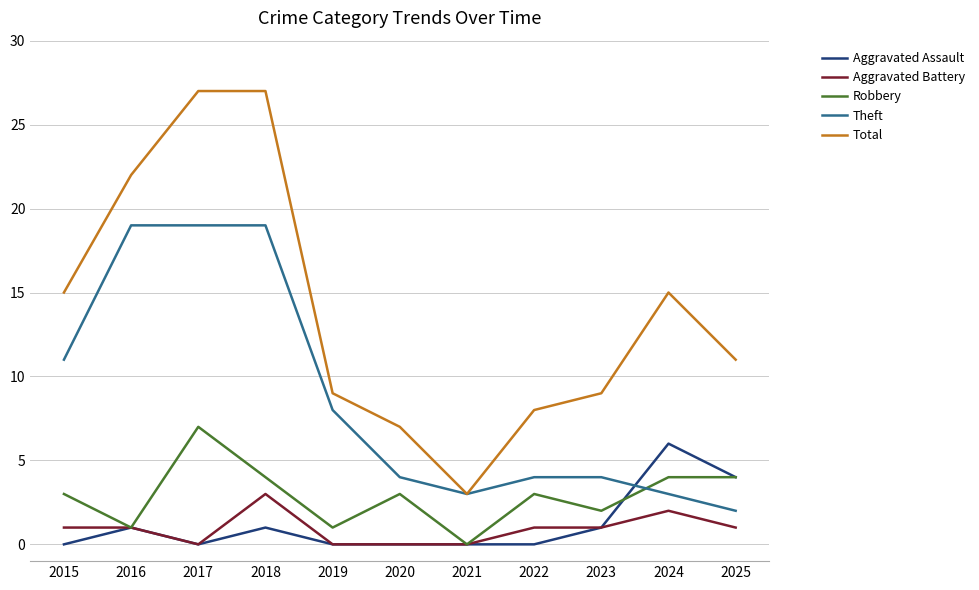

What are all the series names shown in the legend?

Aggravated Assault, Aggravated Battery, Robbery, Theft, Total